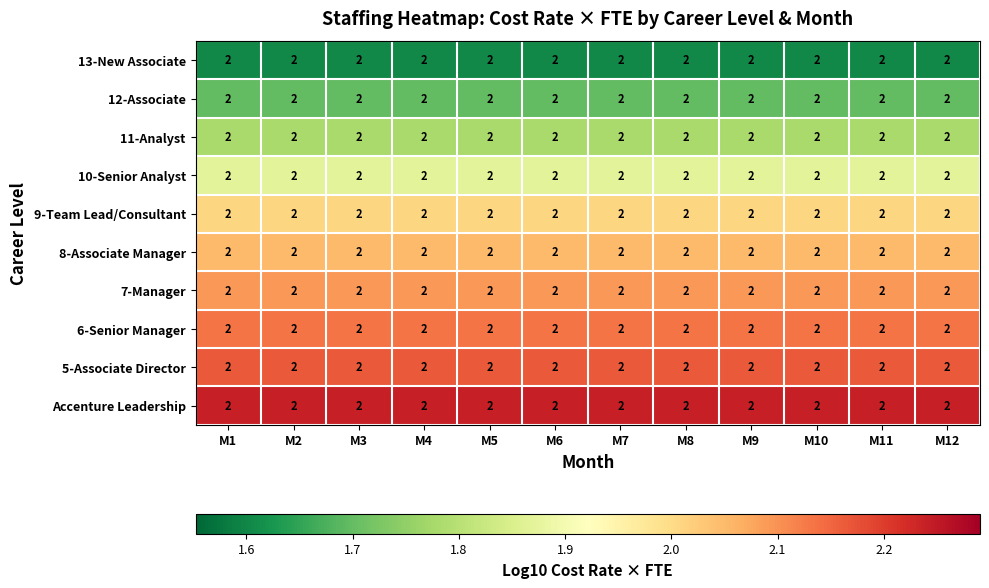

Reading left to right, extract all data points from this chart.

13-New Associate: M1=2.0	M2=2.0	M3=2.0	M4=2.0	M5=2.0	M6=2.0	M7=2.0	M8=2.0	M9=2.0	M10=2.0	M11=2.0	M12=2.0
12-Associate: M1=2.0	M2=2.0	M3=2.0	M4=2.0	M5=2.0	M6=2.0	M7=2.0	M8=2.0	M9=2.0	M10=2.0	M11=2.0	M12=2.0
11-Analyst: M1=2.0	M2=2.0	M3=2.0	M4=2.0	M5=2.0	M6=2.0	M7=2.0	M8=2.0	M9=2.0	M10=2.0	M11=2.0	M12=2.0
10-Senior Analyst: M1=2.0	M2=2.0	M3=2.0	M4=2.0	M5=2.0	M6=2.0	M7=2.0	M8=2.0	M9=2.0	M10=2.0	M11=2.0	M12=2.0
9-Team Lead/Consultant: M1=2.0	M2=2.0	M3=2.0	M4=2.0	M5=2.0	M6=2.0	M7=2.0	M8=2.0	M9=2.0	M10=2.0	M11=2.0	M12=2.0
8-Associate Manager: M1=2.0	M2=2.0	M3=2.0	M4=2.0	M5=2.0	M6=2.0	M7=2.0	M8=2.0	M9=2.0	M10=2.0	M11=2.0	M12=2.0
7-Manager: M1=2.0	M2=2.0	M3=2.0	M4=2.0	M5=2.0	M6=2.0	M7=2.0	M8=2.0	M9=2.0	M10=2.0	M11=2.0	M12=2.0
6-Senior Manager: M1=2.0	M2=2.0	M3=2.0	M4=2.0	M5=2.0	M6=2.0	M7=2.0	M8=2.0	M9=2.0	M10=2.0	M11=2.0	M12=2.0
5-Associate Director: M1=2.0	M2=2.0	M3=2.0	M4=2.0	M5=2.0	M6=2.0	M7=2.0	M8=2.0	M9=2.0	M10=2.0	M11=2.0	M12=2.0
Accenture Leadership: M1=2.0	M2=2.0	M3=2.0	M4=2.0	M5=2.0	M6=2.0	M7=2.0	M8=2.0	M9=2.0	M10=2.0	M11=2.0	M12=2.0